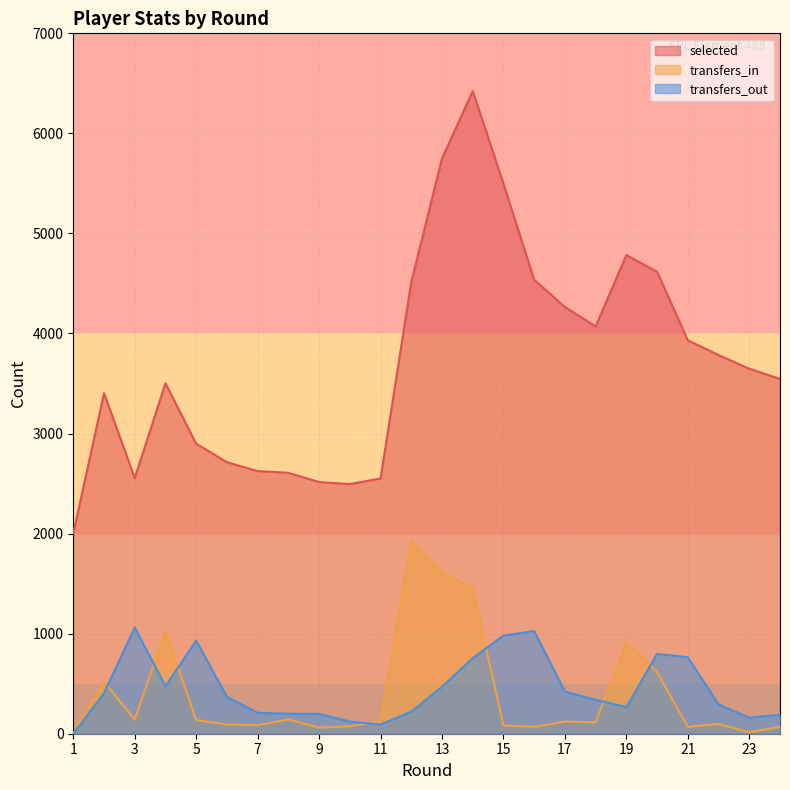

How many data points in transfers_out are less than 368?

12